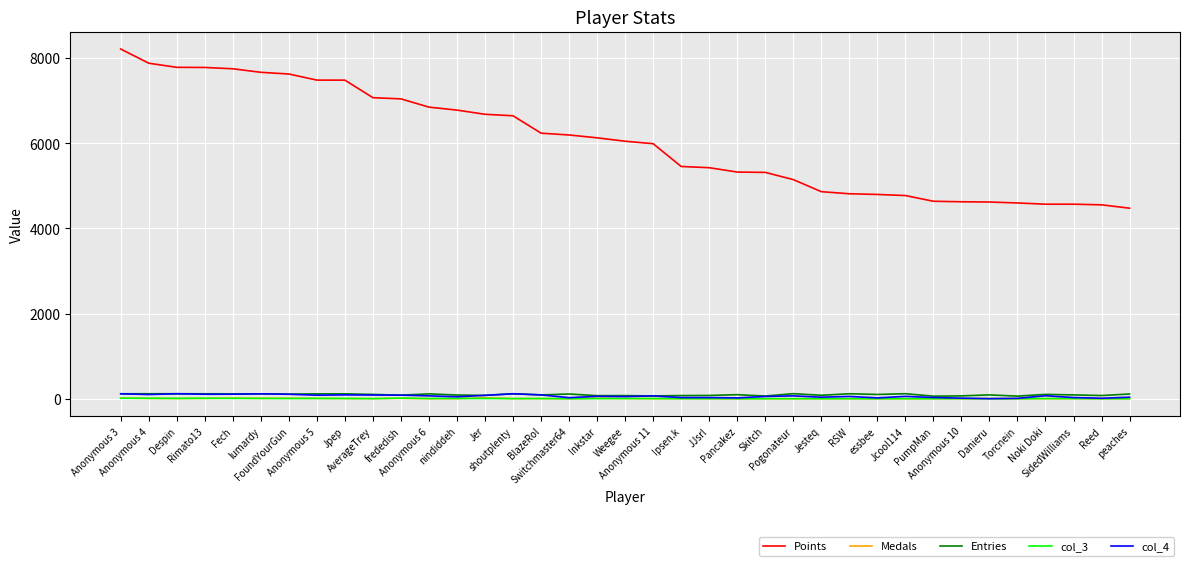

Which series has the largest total across all categories?

Points